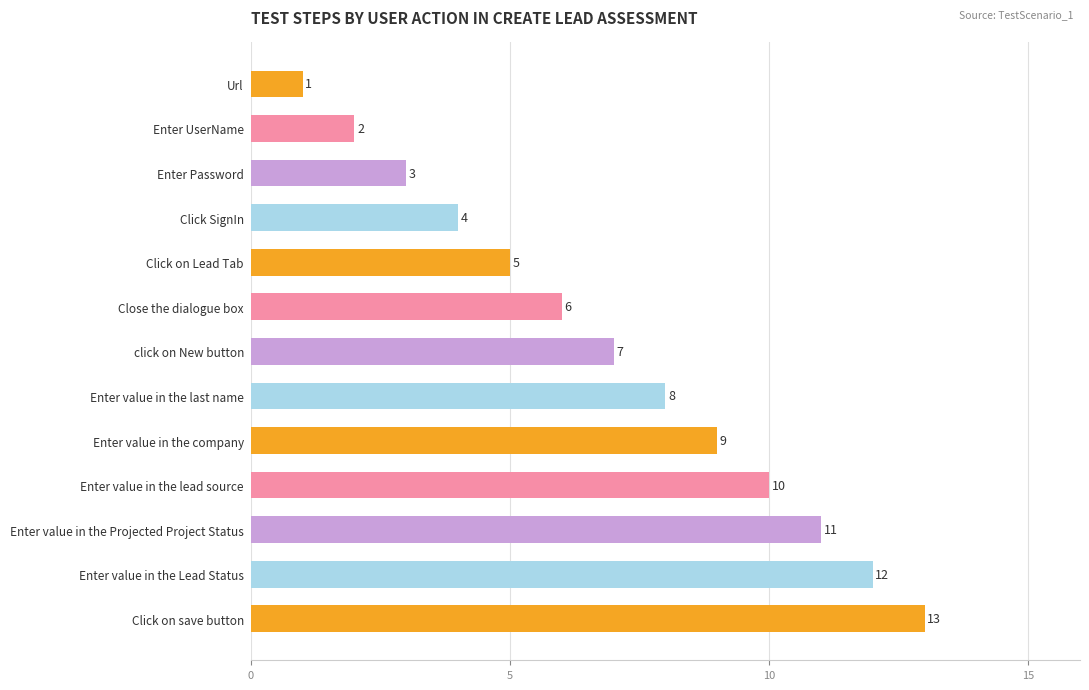

How many data points are less than 7?

6